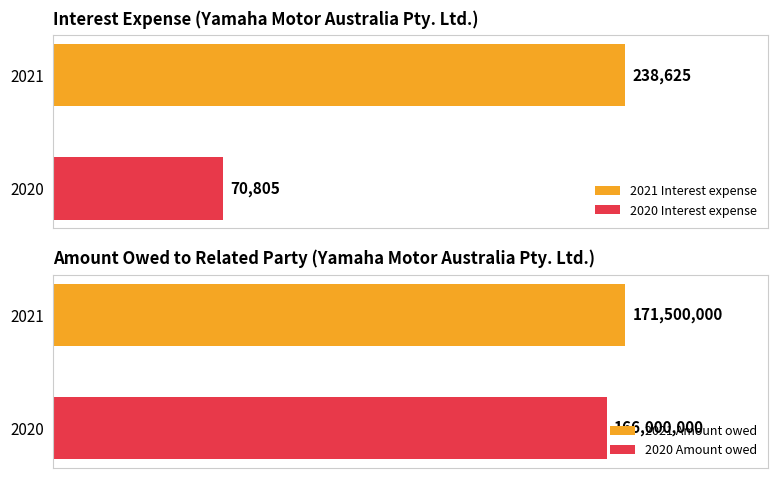

What is the maximum value shown in the chart?

171500000